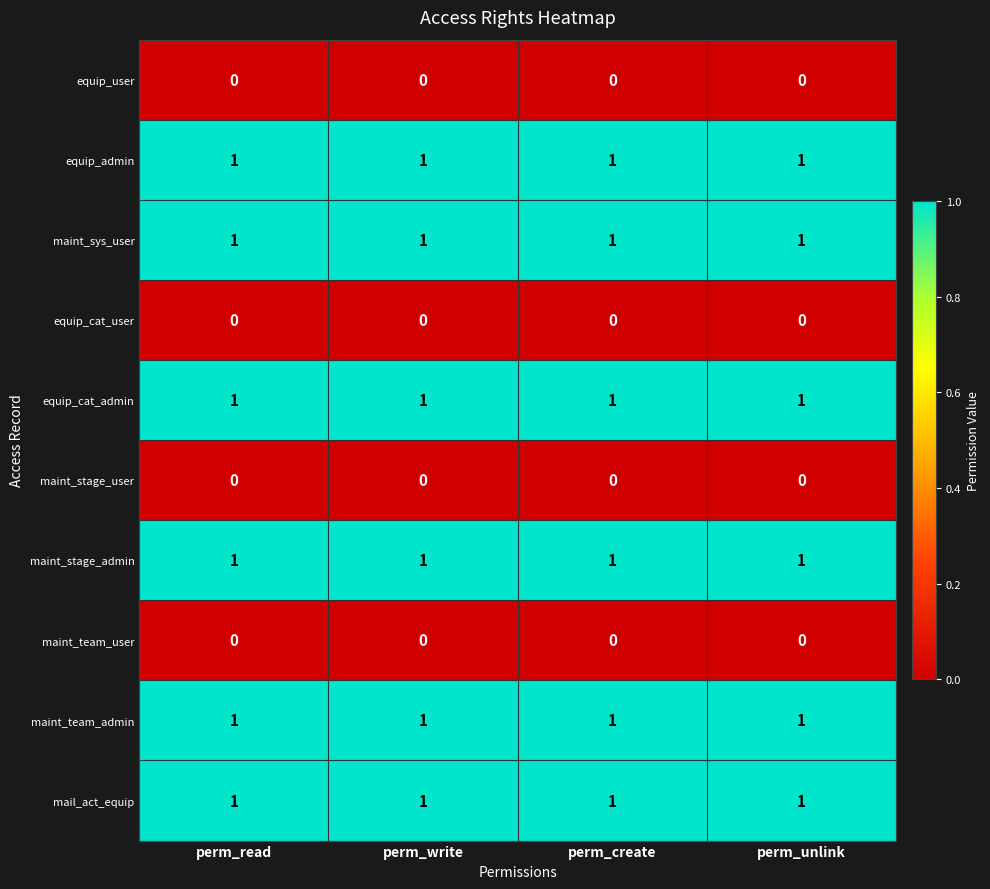

What is the spread (max minus min) of values at perm_read?

1